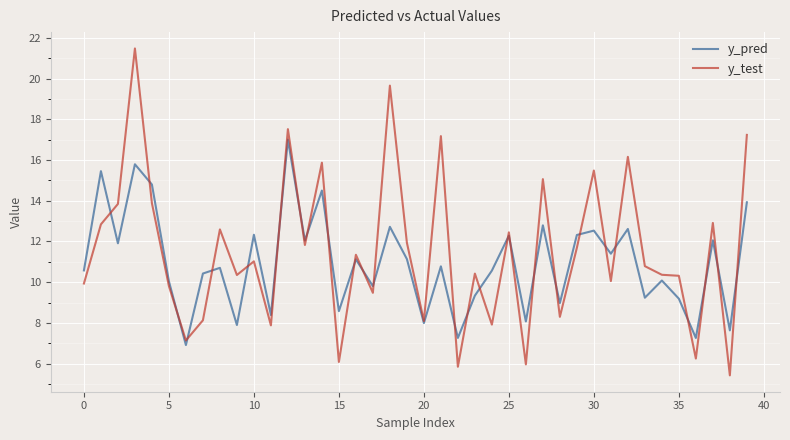

What is the maximum value for y_pred?

17.0